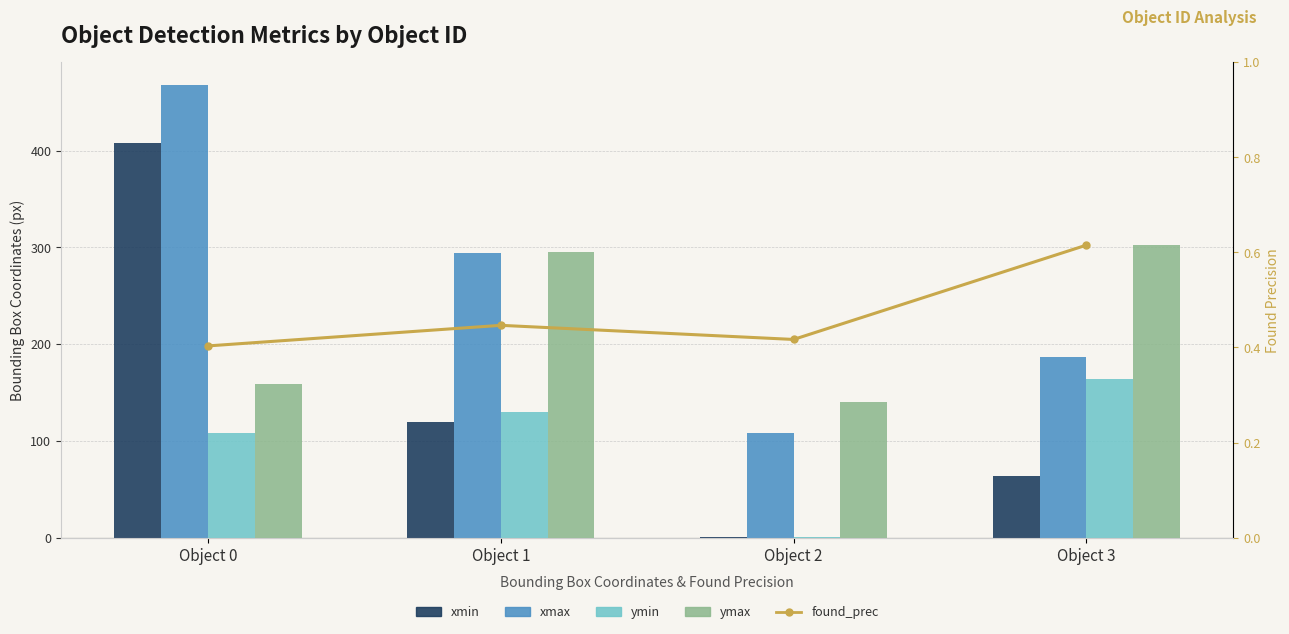

Which category has the highest value in the found_prec series?

Object 3